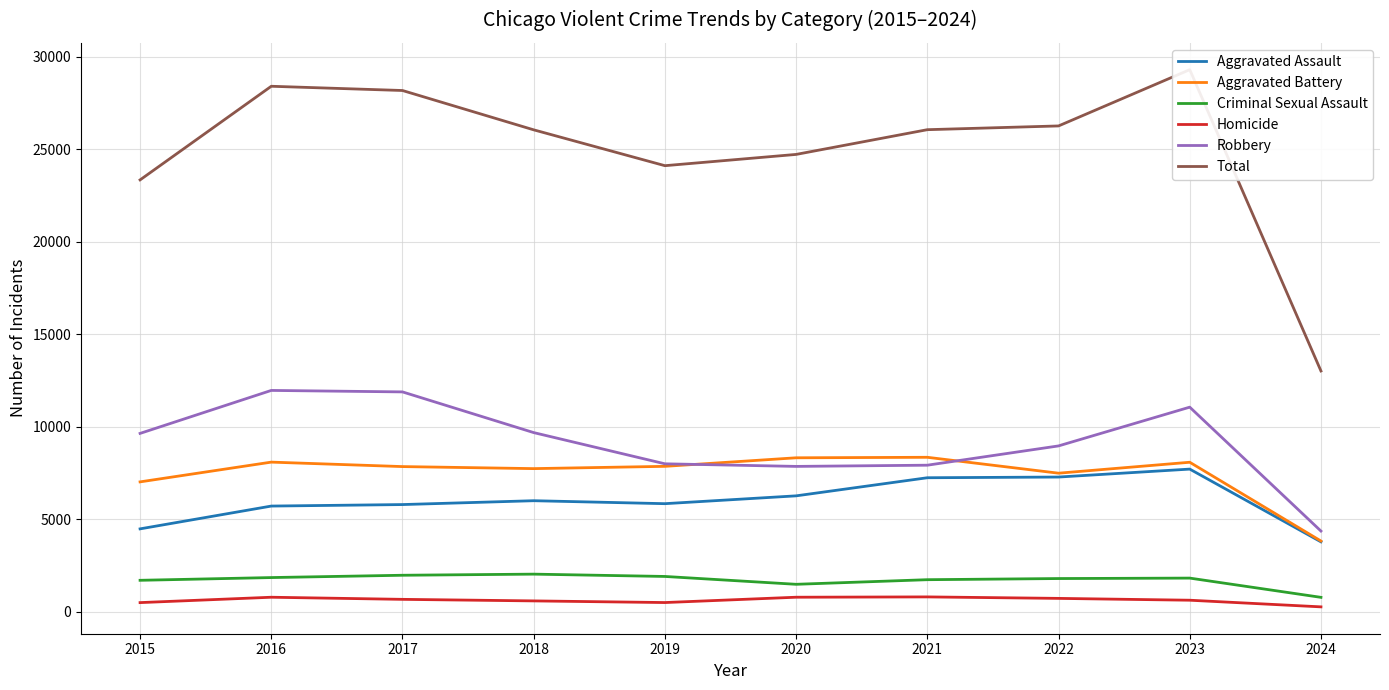

What is the maximum value for Aggravated Battery?

8347